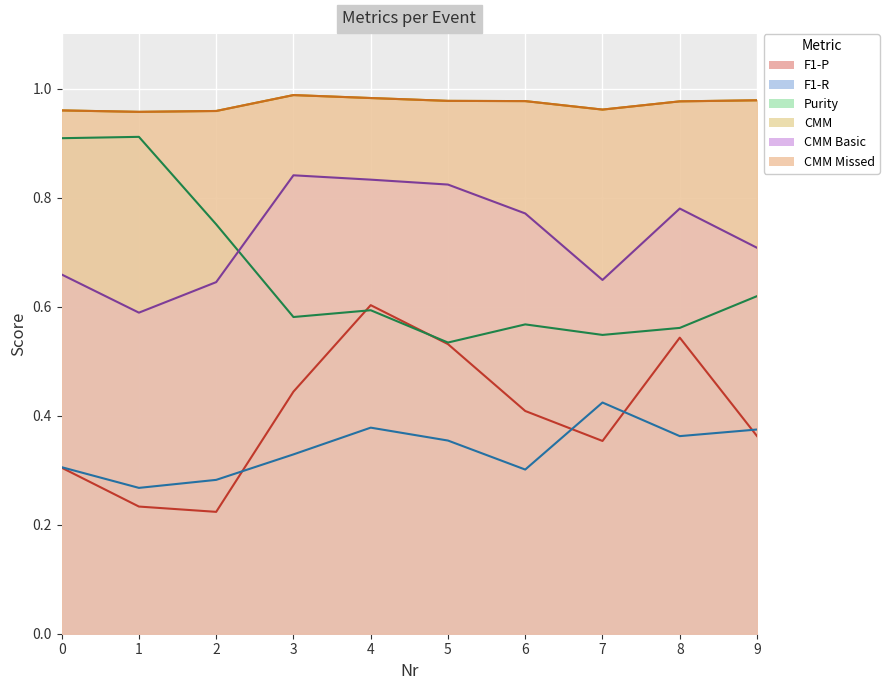

Is it true that Purity equals 0.9 at 0?

True